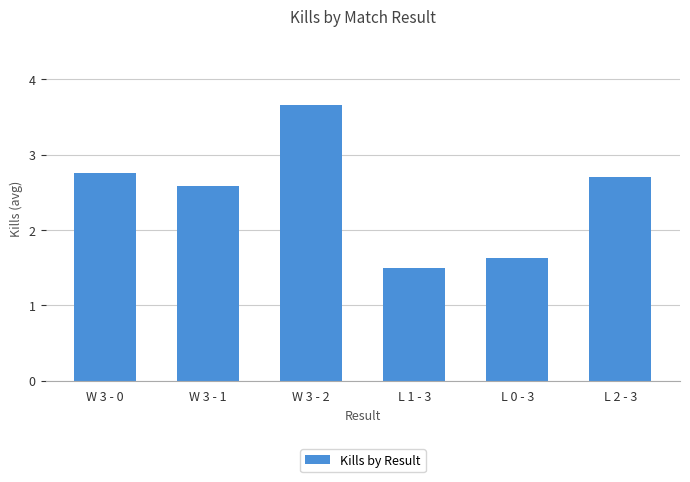

True or false: the data shows 0.9 at L 1 - 3.

False